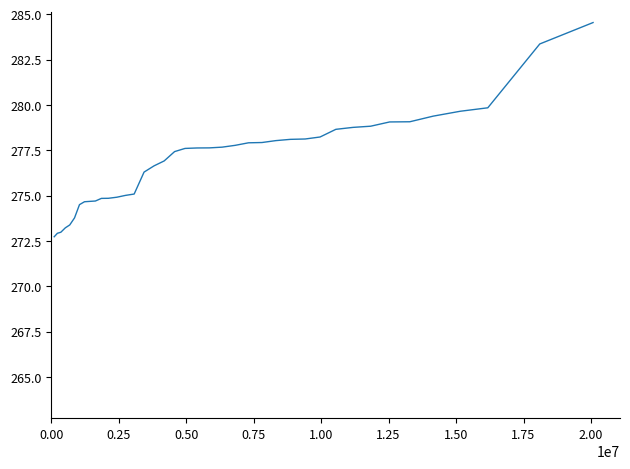

What is the difference between the maximum and minimum values?

11.8